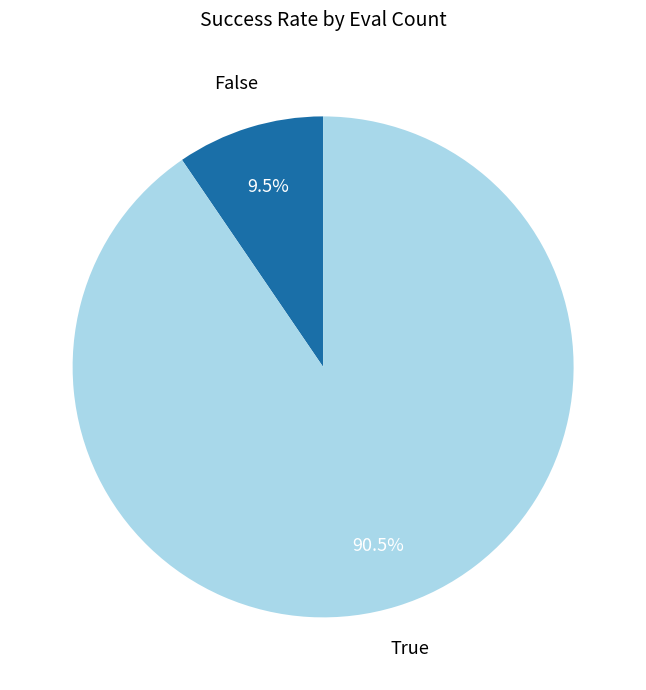

Rank the categories by value from highest to lowest.

True, False